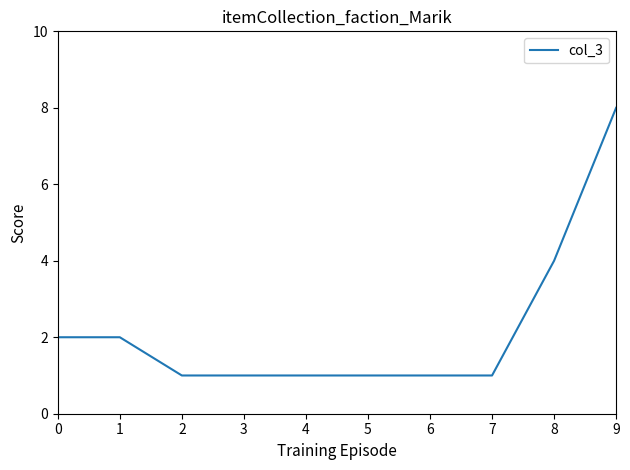

Reading right to left, transcribe all the data shown in this chart.

9=8	8=4	7=1	6=1	5=1	4=1	3=1	2=1	1=2	0=2